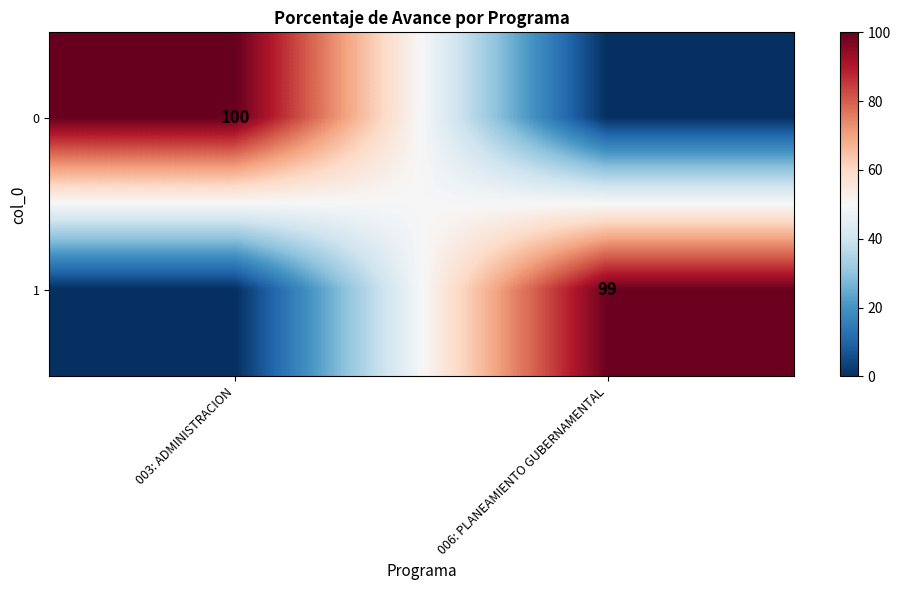

What is the total value across all series at 006: PLANEAMIENTO GUBERNAMENTAL?

99